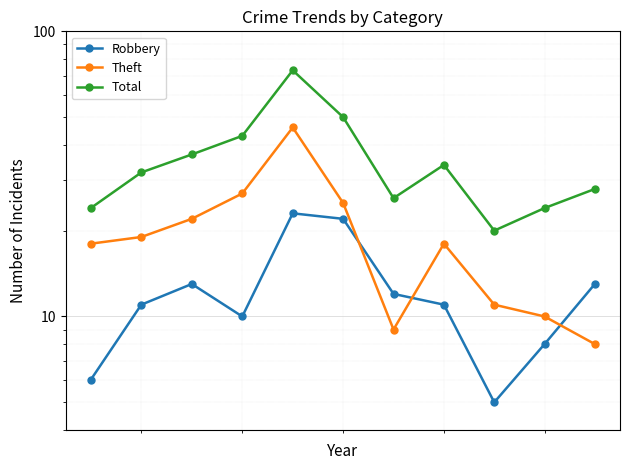

Rank the series by their maximum value, from highest to lowest.

Total, Theft, Robbery